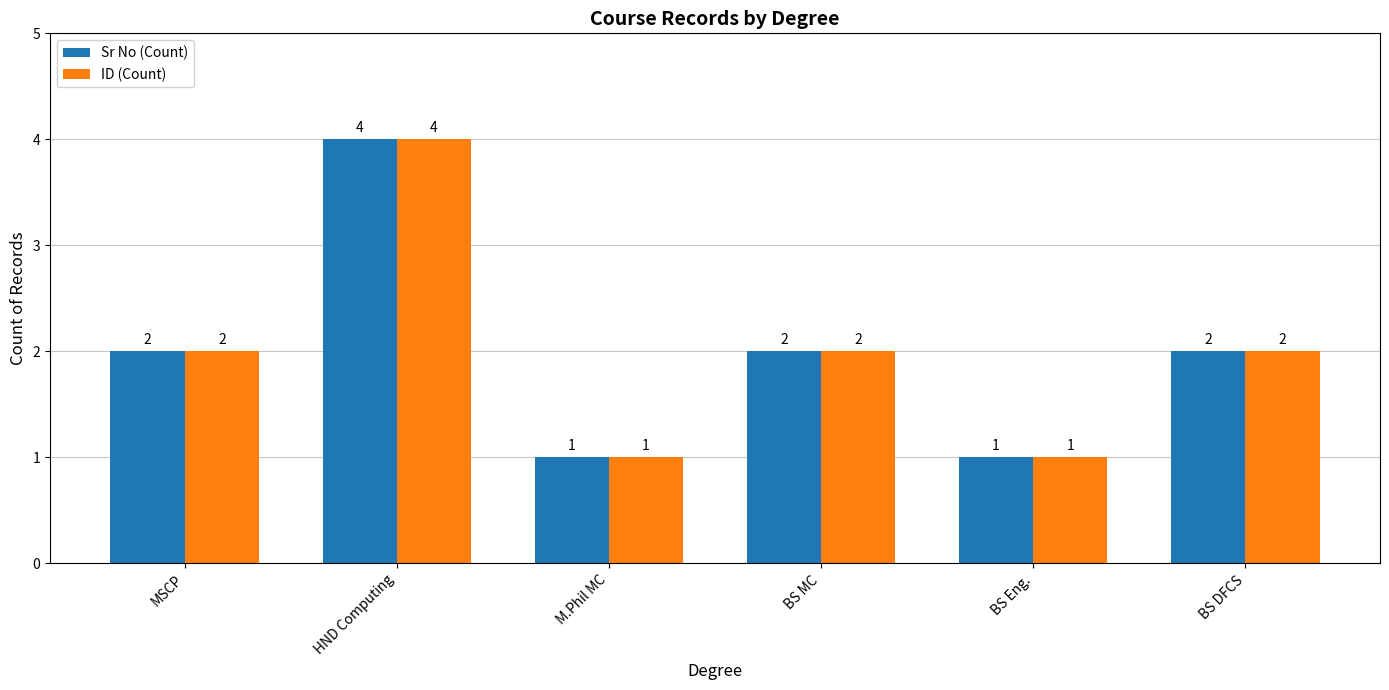

What is the difference between the second highest and minimum values in the Sr No (Count) series?

1